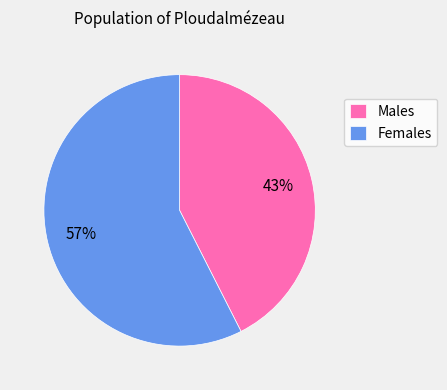

Rank the categories by value from lowest to highest.

Males, Females